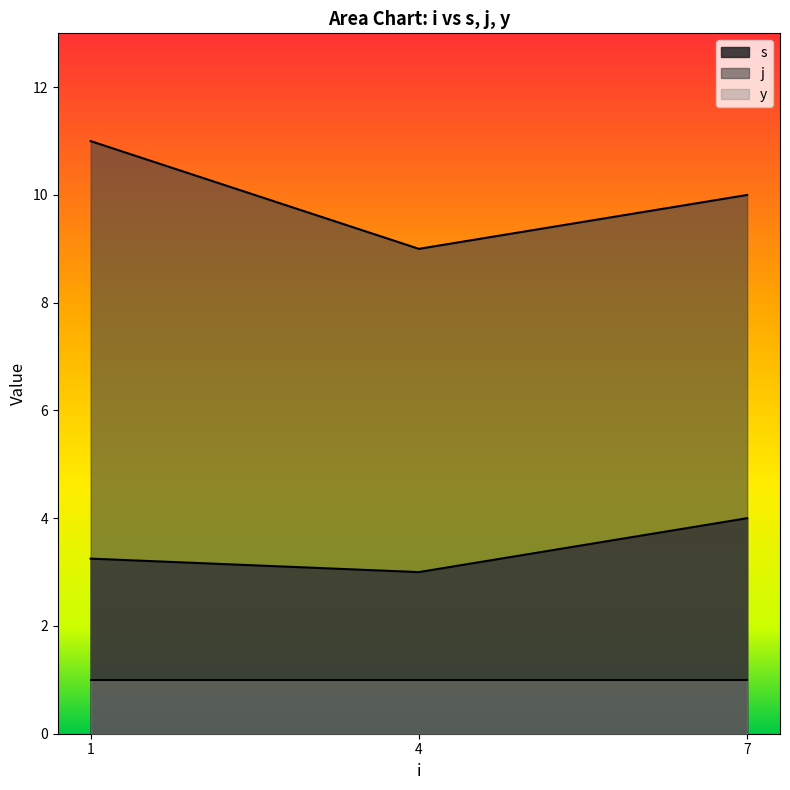

Read the s value at 7.

4.0